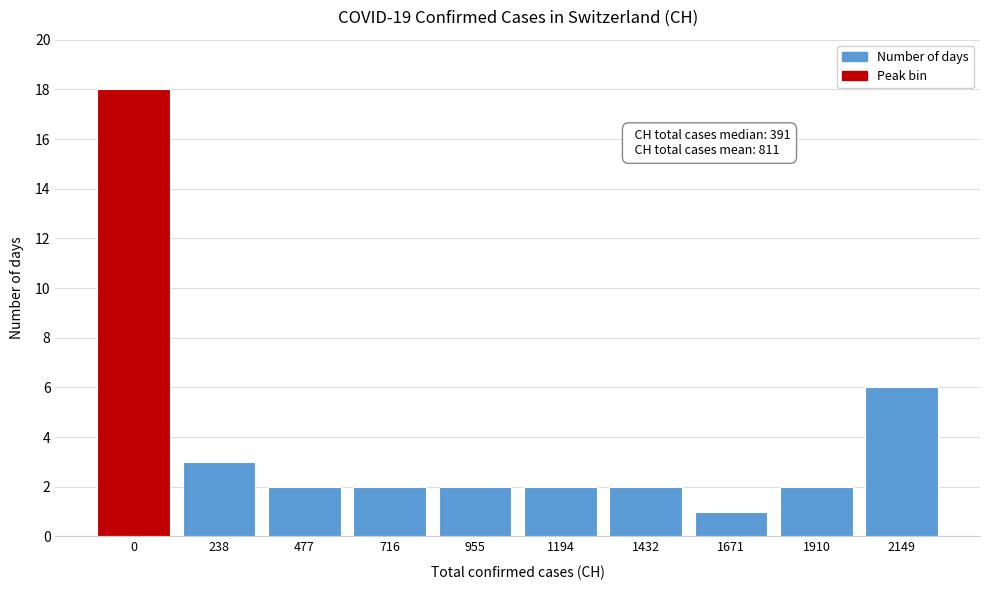

Reading right to left, transcribe all the data shown in this chart.

6	2	1	2	2	2	2	2	3	18